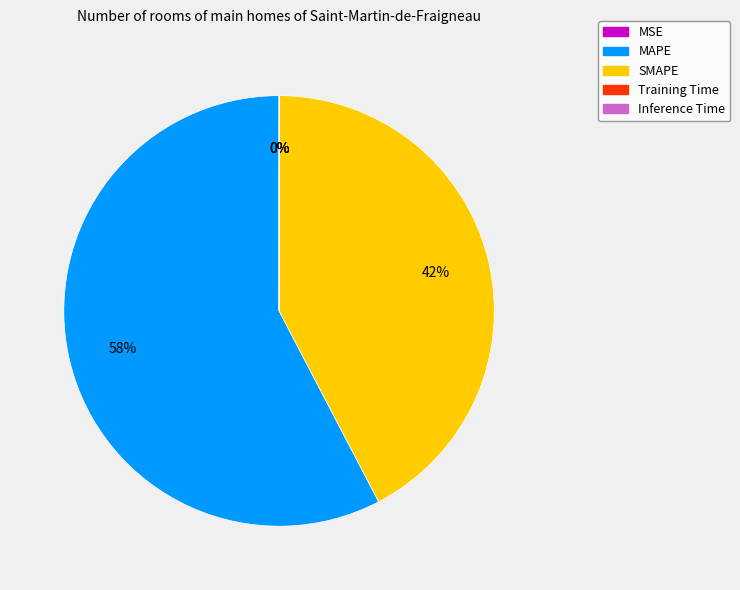

Is MAPE the majority of the pie?

Yes